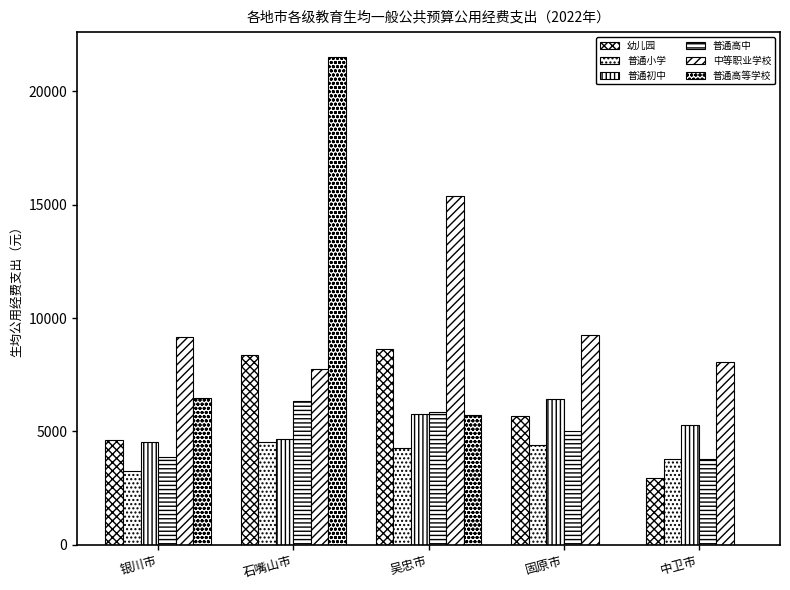

Are the bars grouped side by side (vs. stacked)?

Yes